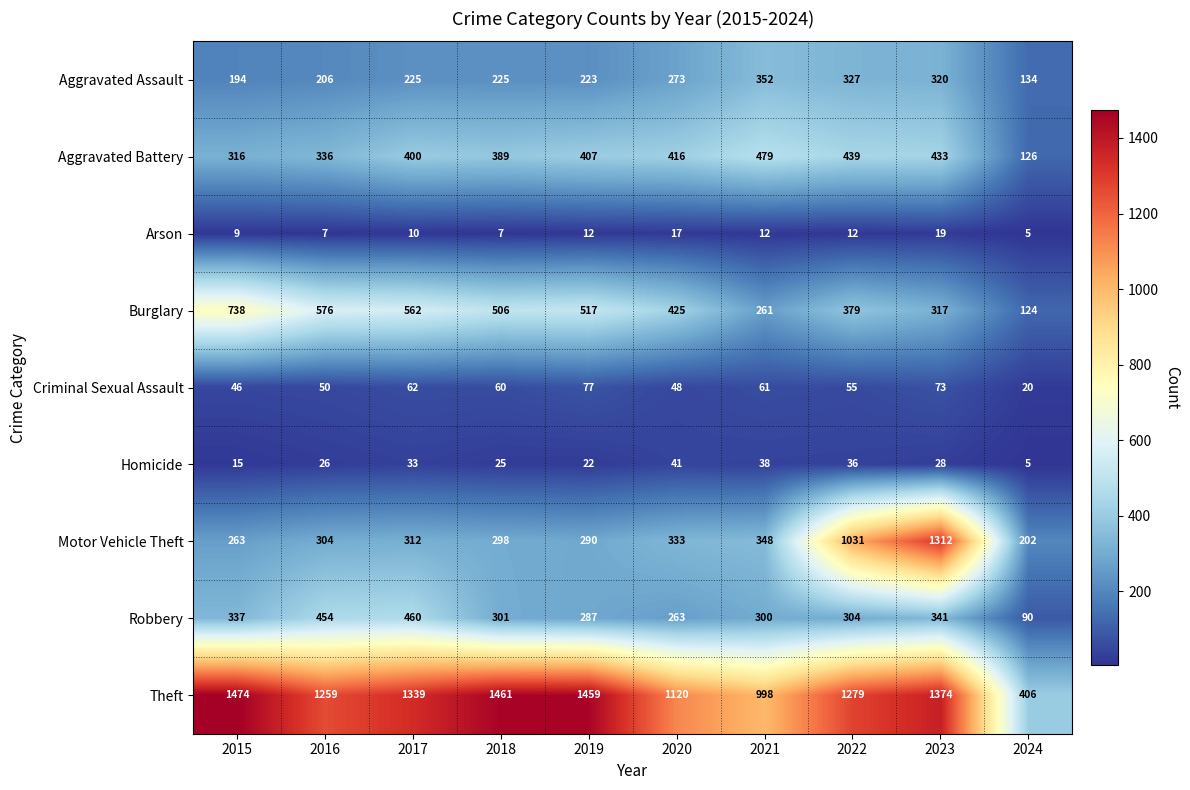

What value does the Burglary series have at 2017?

562